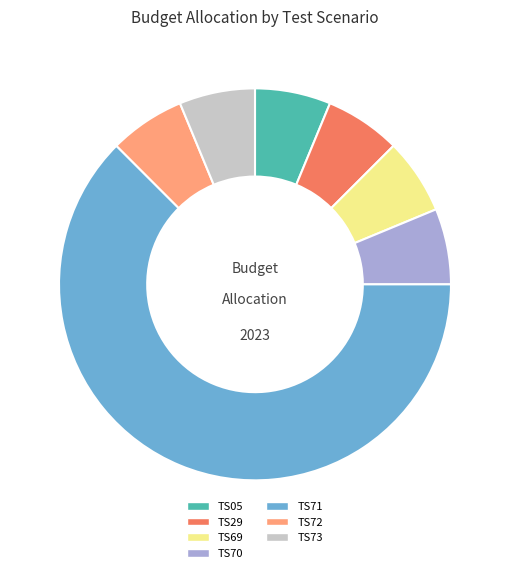

Count the number of slices in the pie.

7